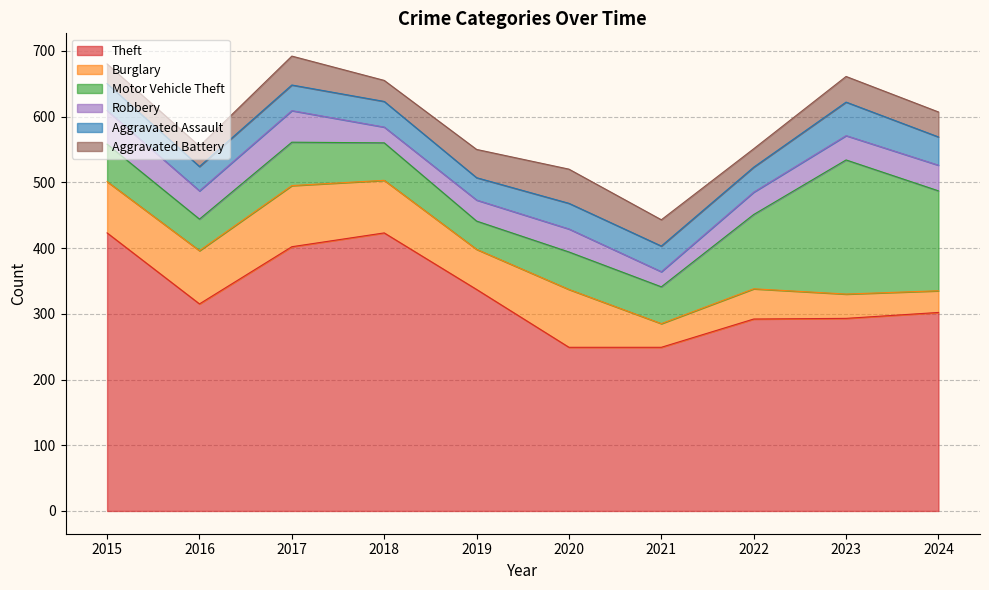

What is the average value of the Aggravated Battery series?

38